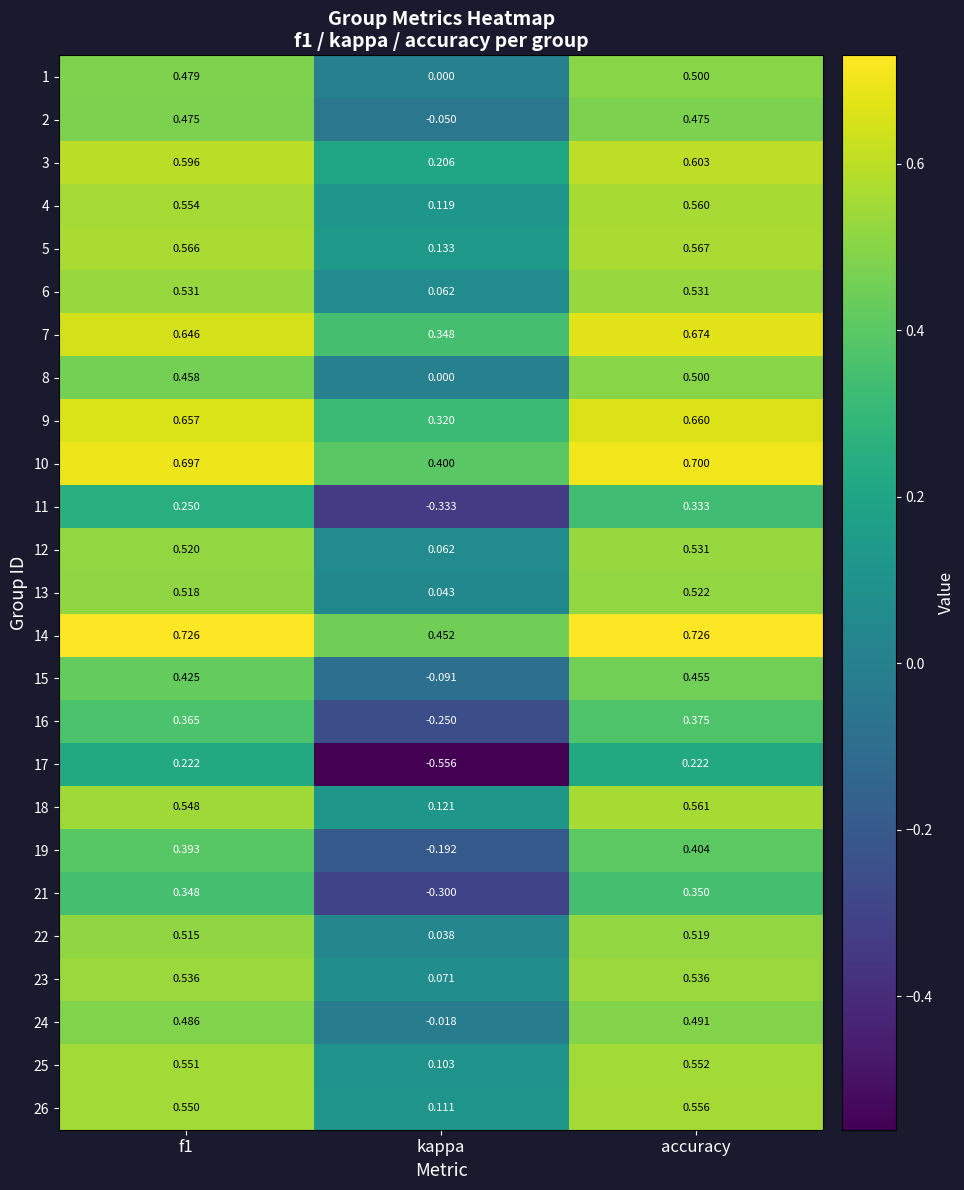

Where is 26 nearest to the value 0?

kappa